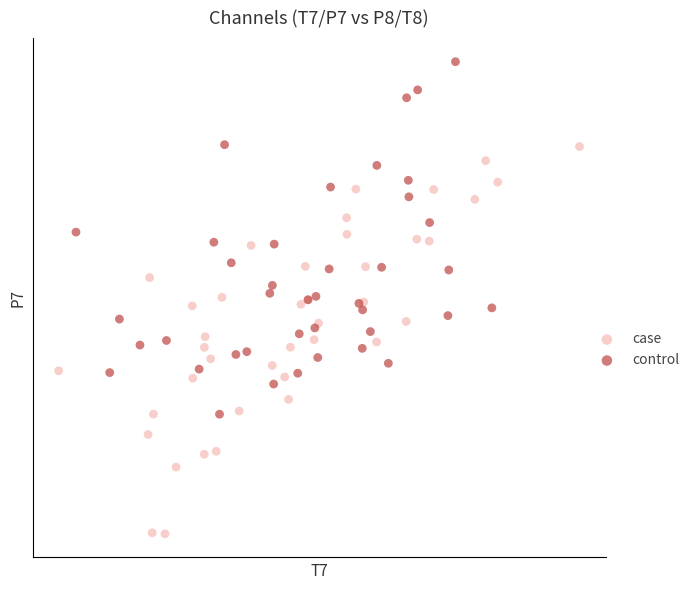

What are all the series names shown in the legend?

case, control